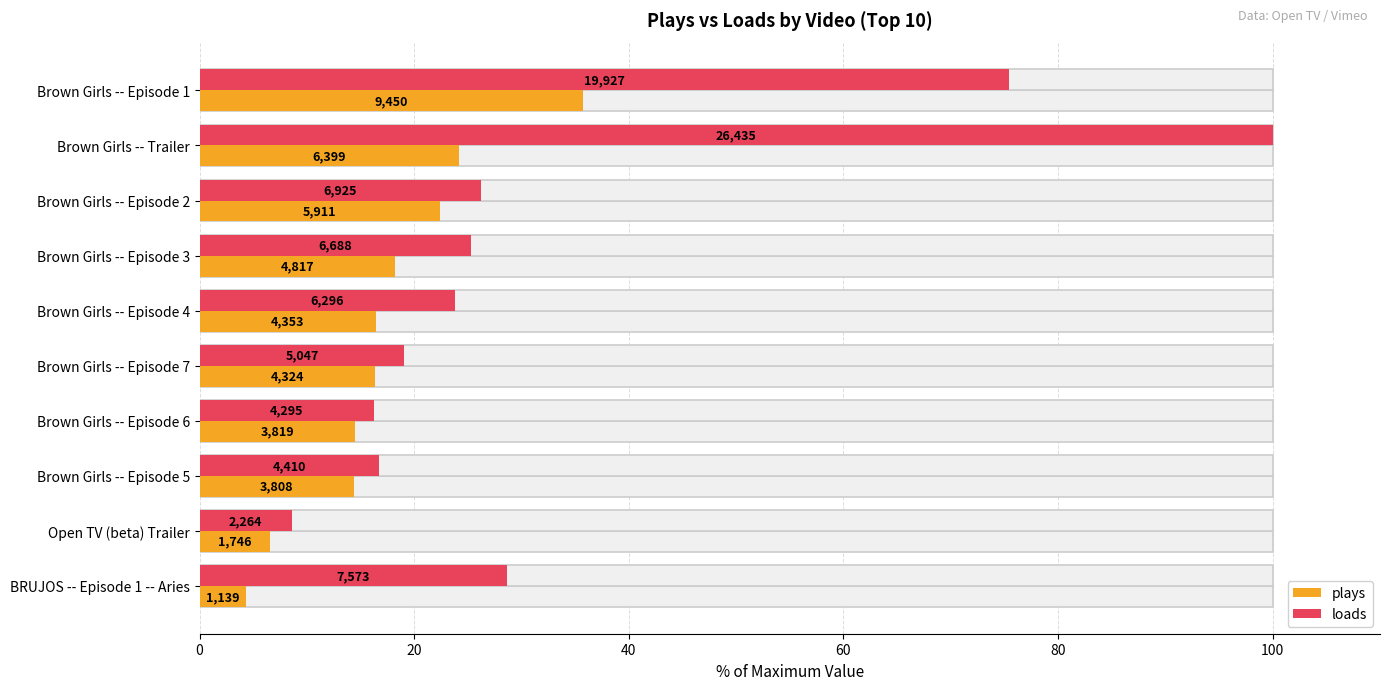

What is the smallest value displayed?

4.3